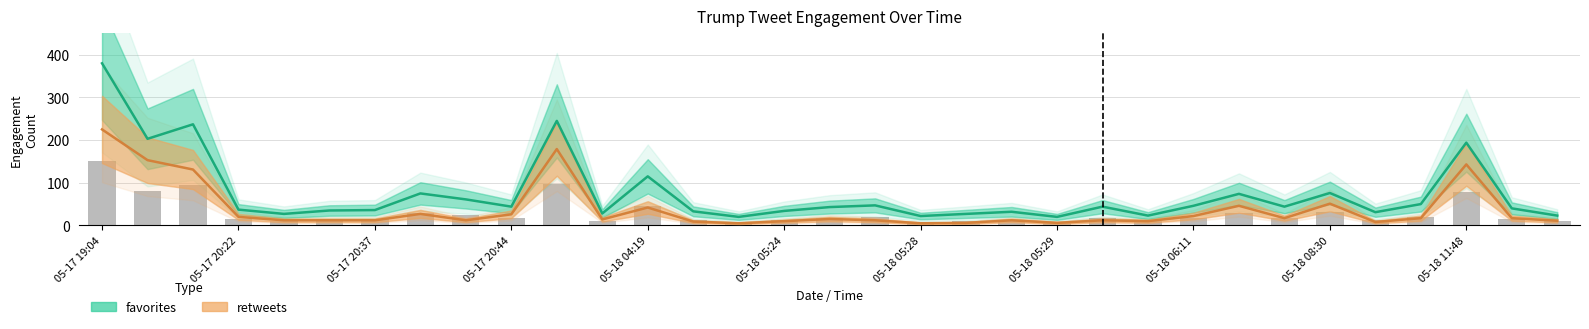

Which series has the widest spread of values?

favorites